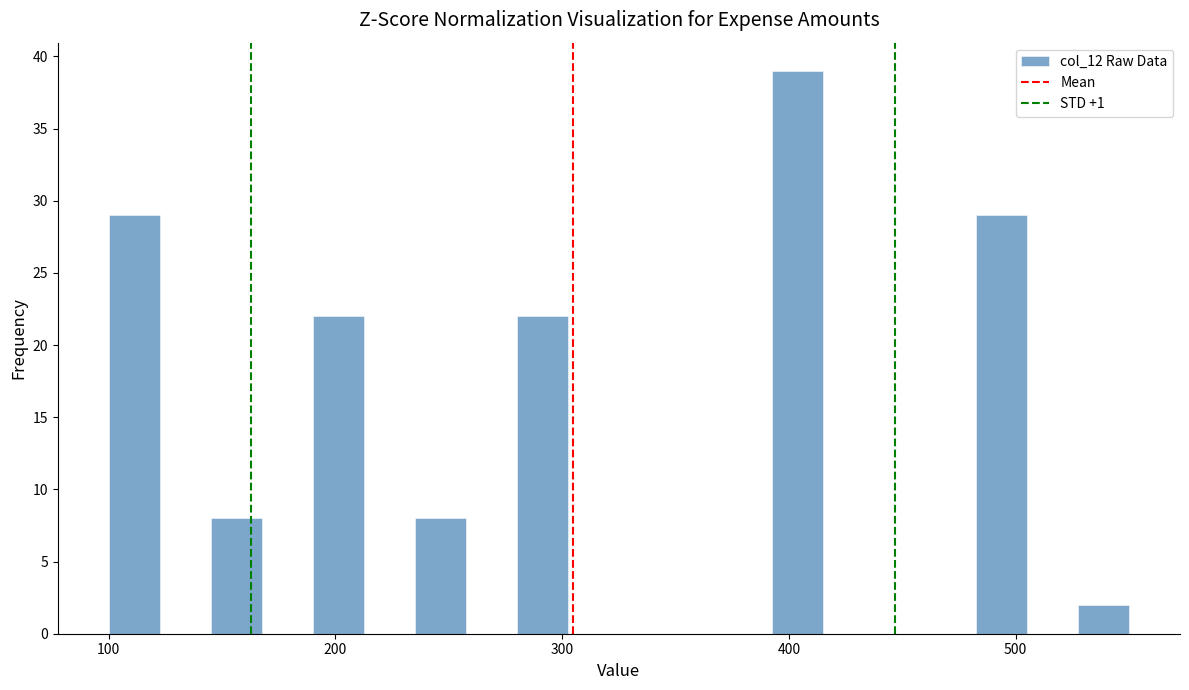

Around what value on the x-axis is the tallest bar? Give the approximate position of its centre, as read against the axis.

400